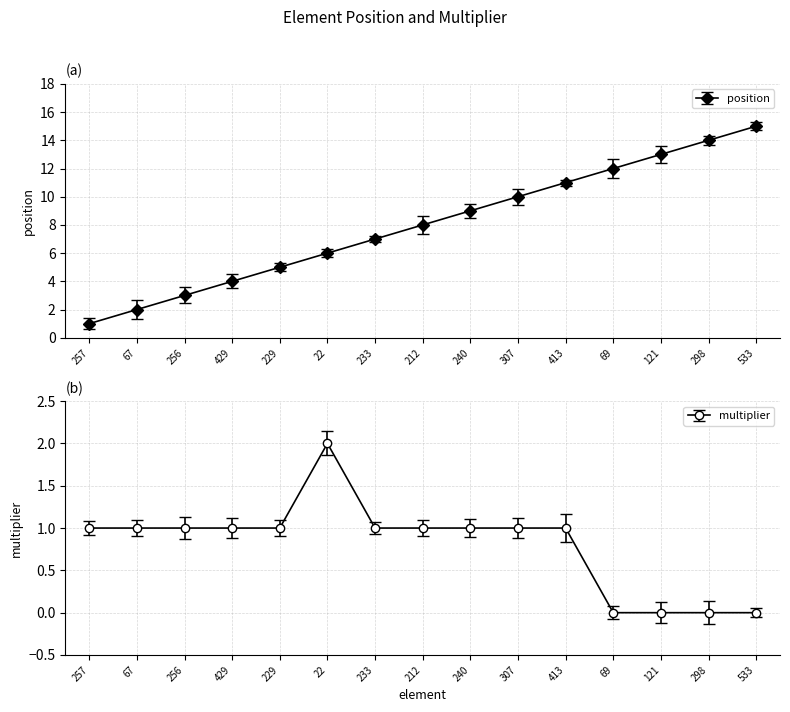

Which series changed the most between 257 and 233?

position